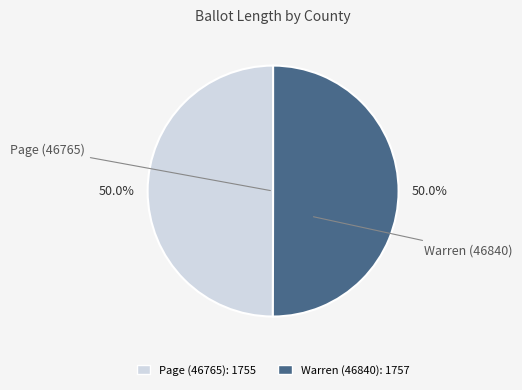

What percentage is the Warren (46840) slice, to the nearest percent?

50%